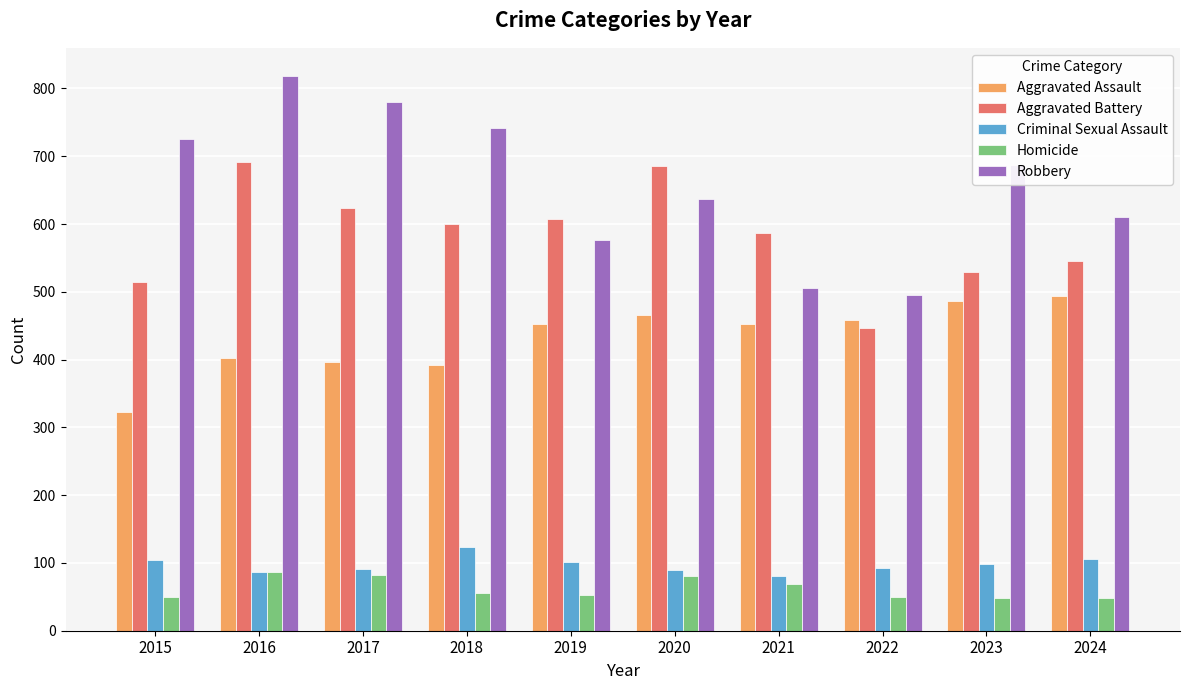

Which series has the widest spread of values?

Robbery